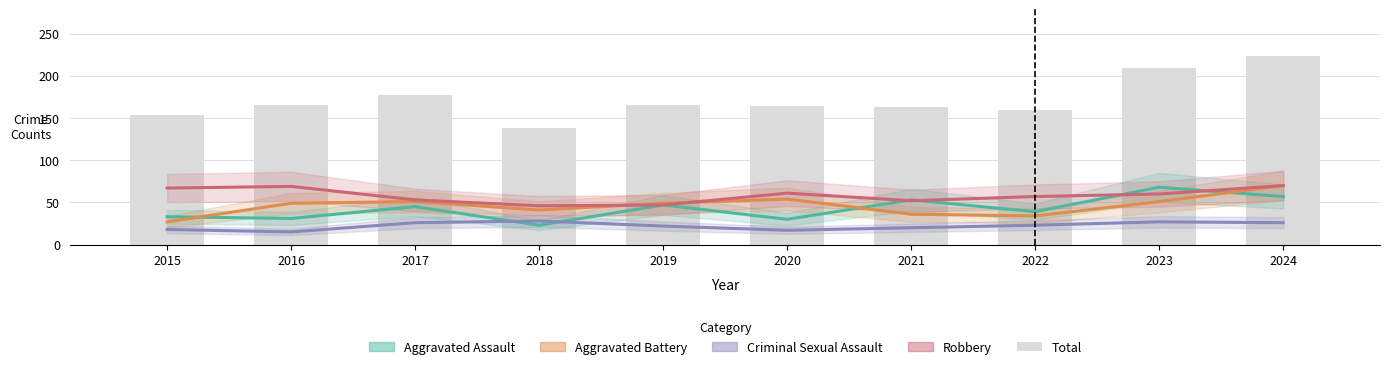

What is the difference between the second highest and second lowest values in the Aggravated Assault series?

27